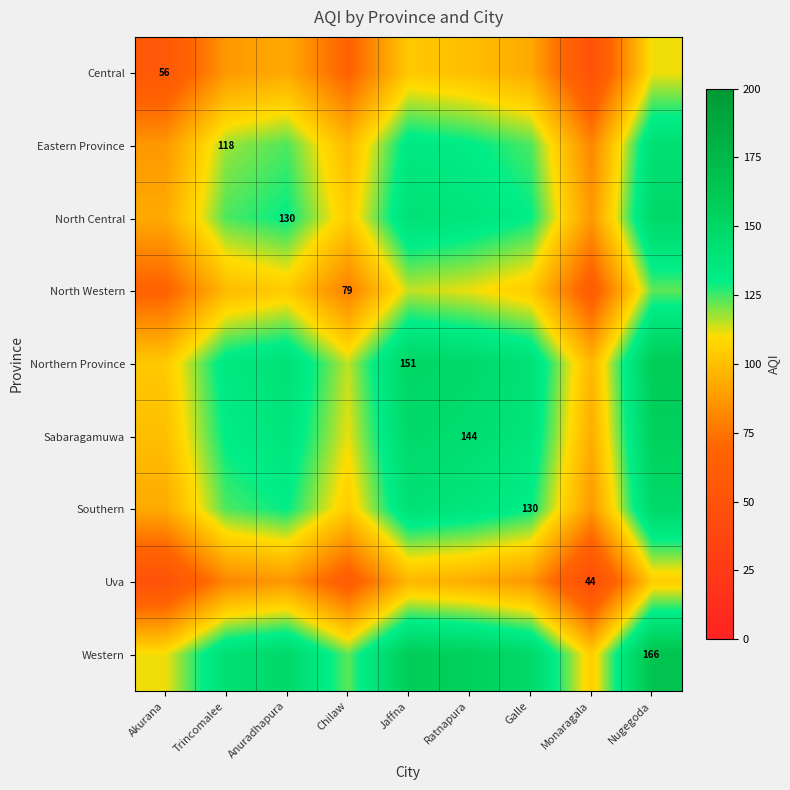

True or false: North Western has a value of 79.0 at Chilaw.

True